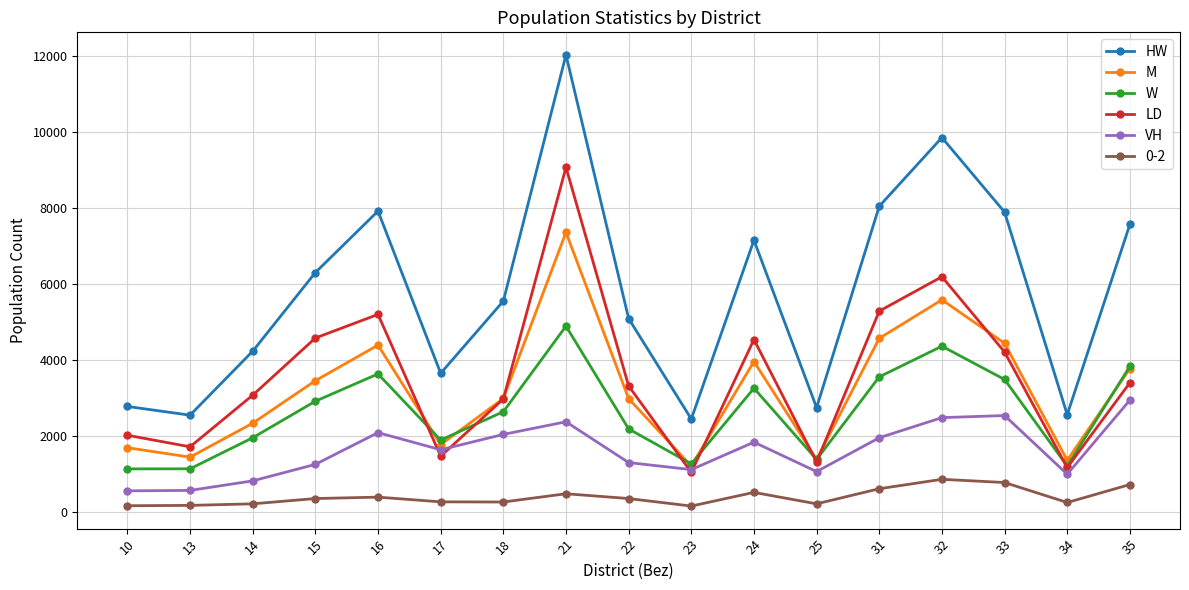

List the series in order of their peak value, lowest first.

0-2, VH, W, M, LD, HW